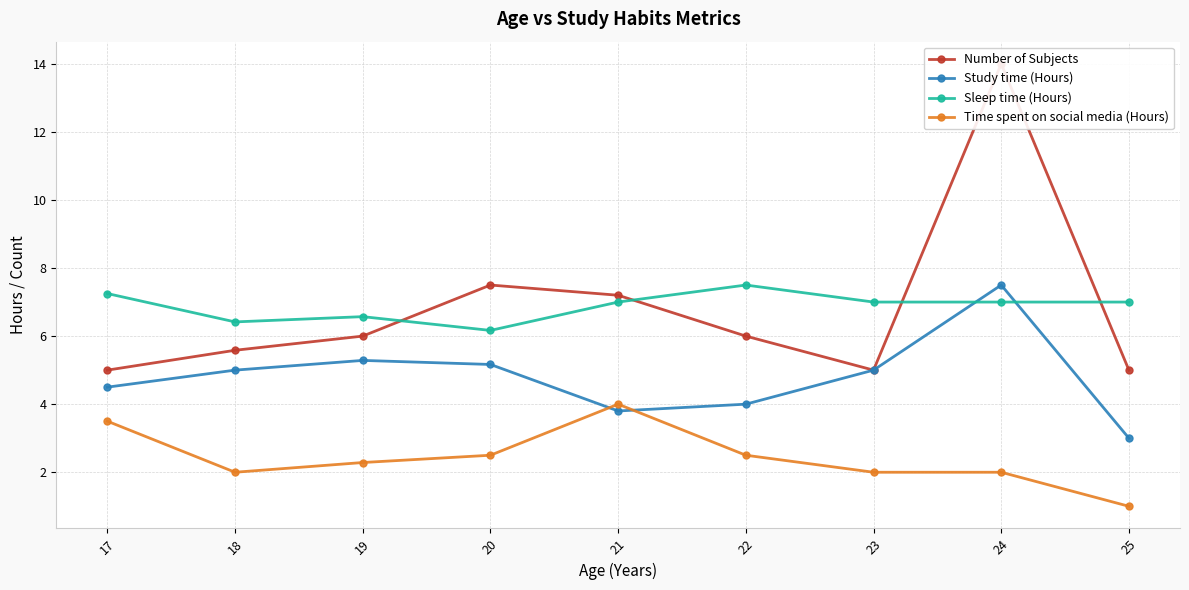

True or false: Number of Subjects and Study time (Hours) cross at least once.

False